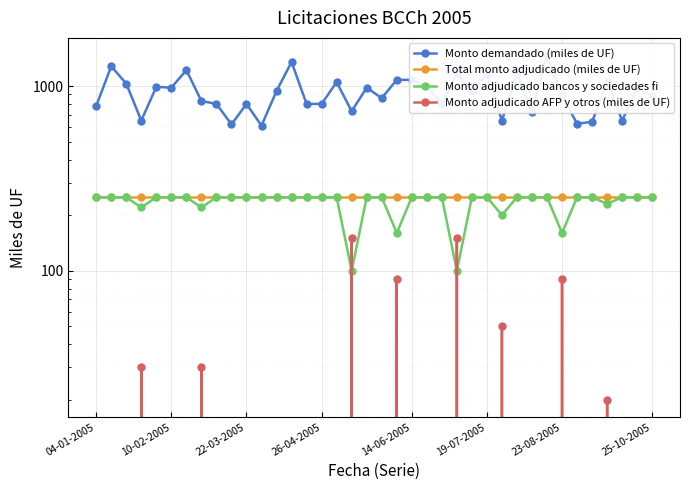

True or false: Monto demandado (miles de UF) has a value of 880 at 25-10-2005.

True